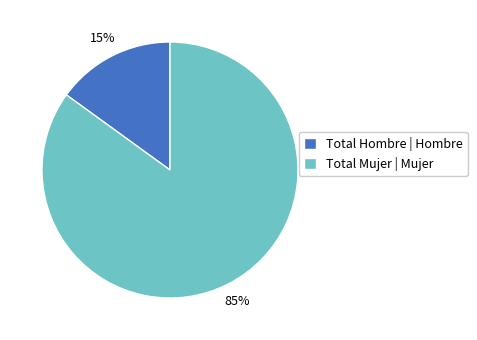

What percentage is the Total Hombre | Hombre slice, to the nearest percent?

15%